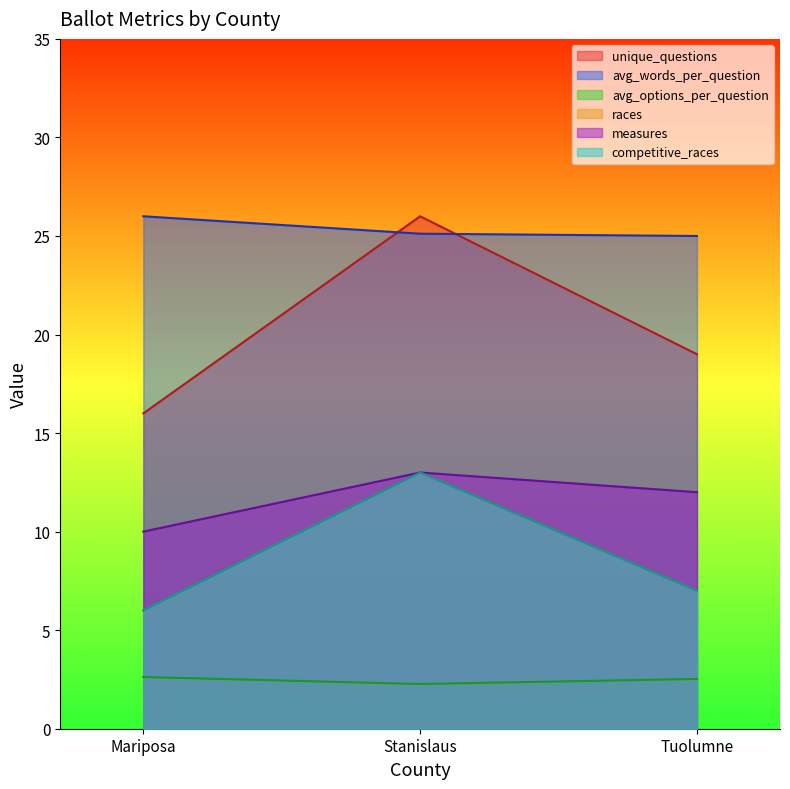

How many distinct data groups are displayed?

6